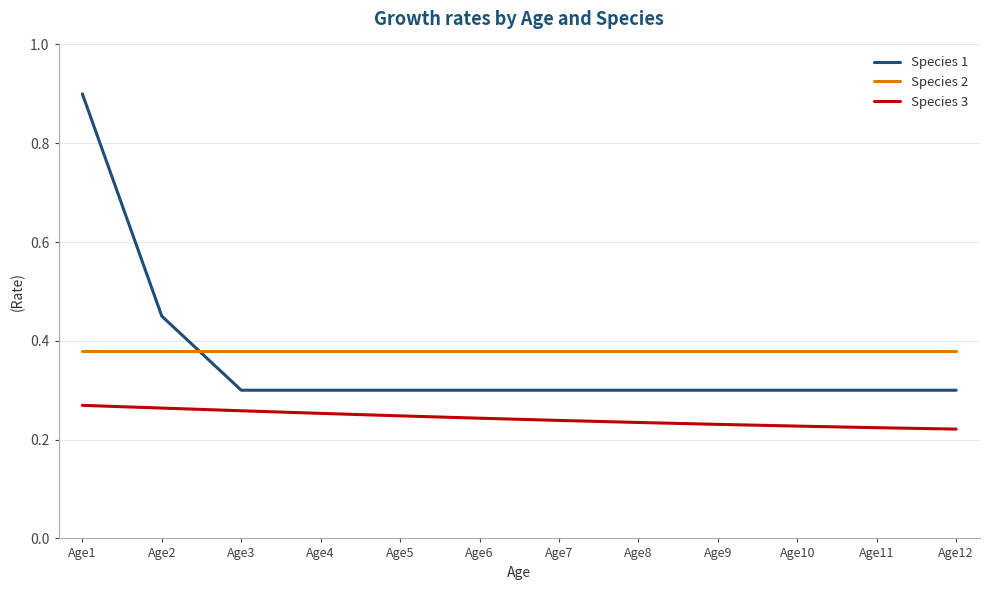

The value of Species 1 at Age5 is 0.3. True or false?

True